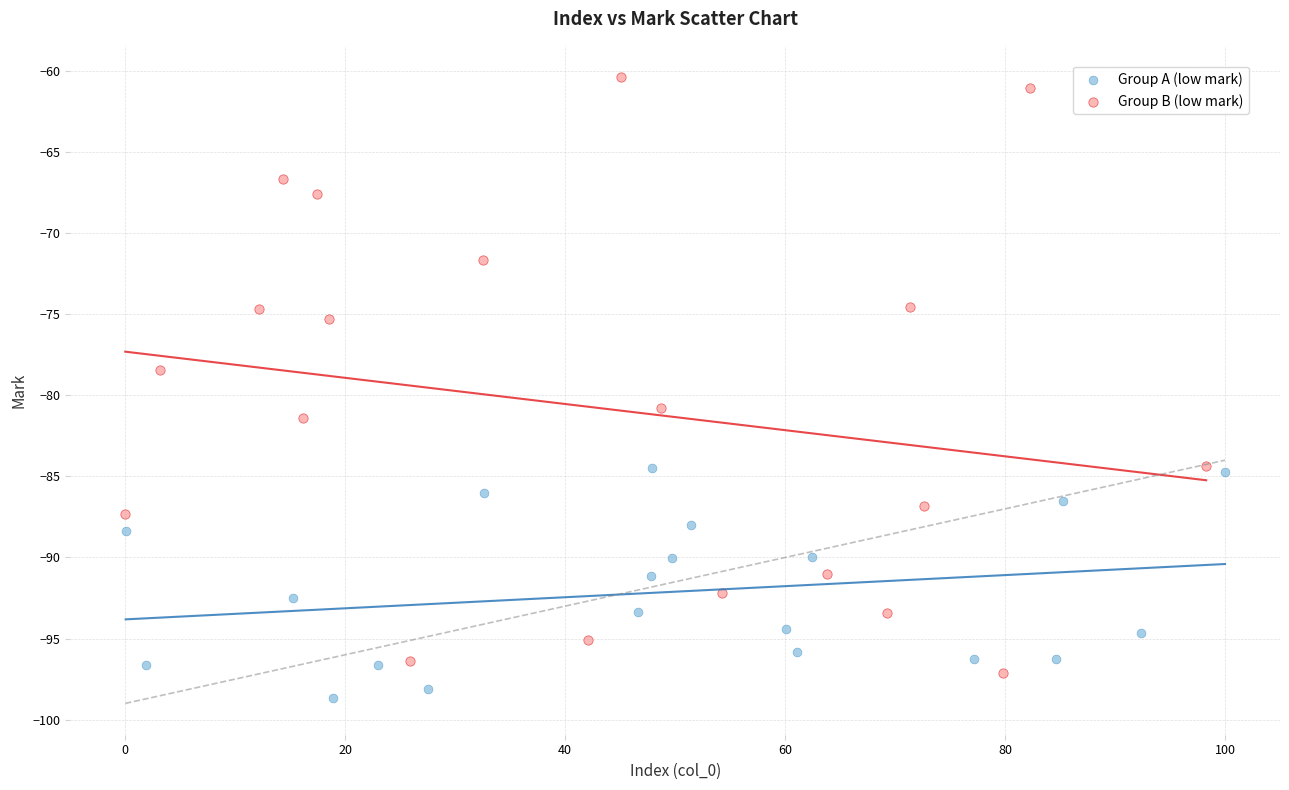

Which series contains the highest Y value?

Group B (low mark)